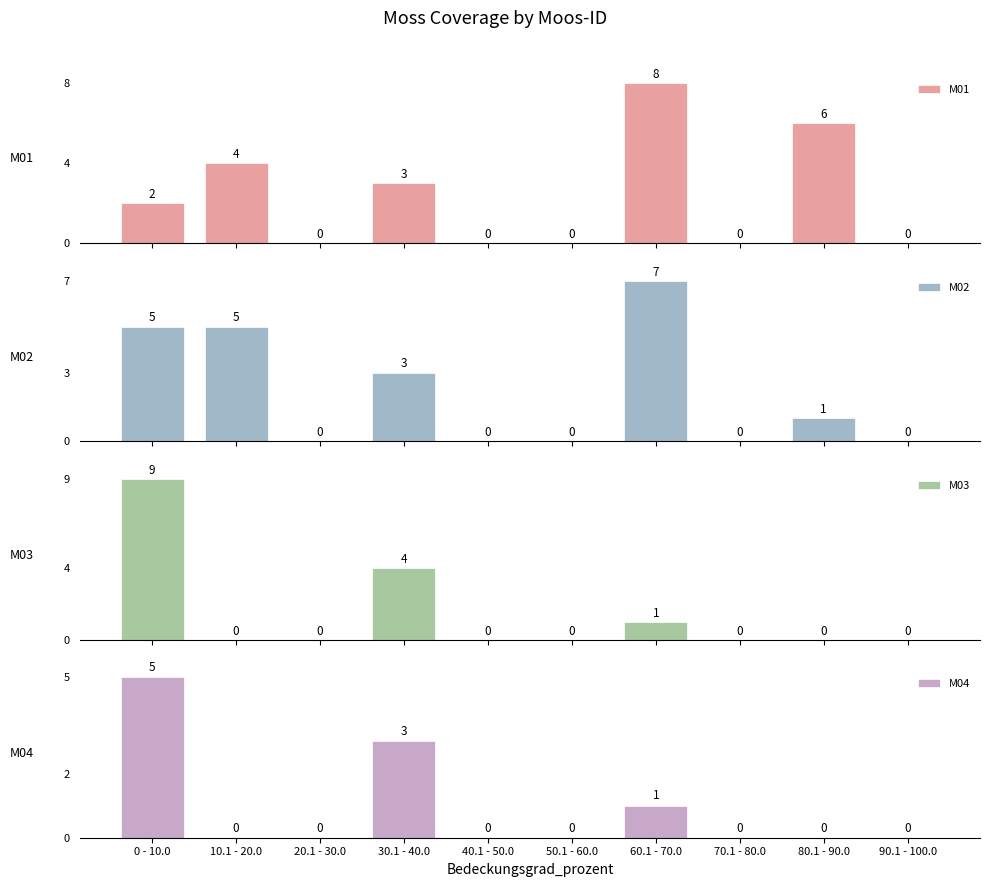

Which series changed the most between 20.1 - 30.0 and 90.1 - 100.0?

M01